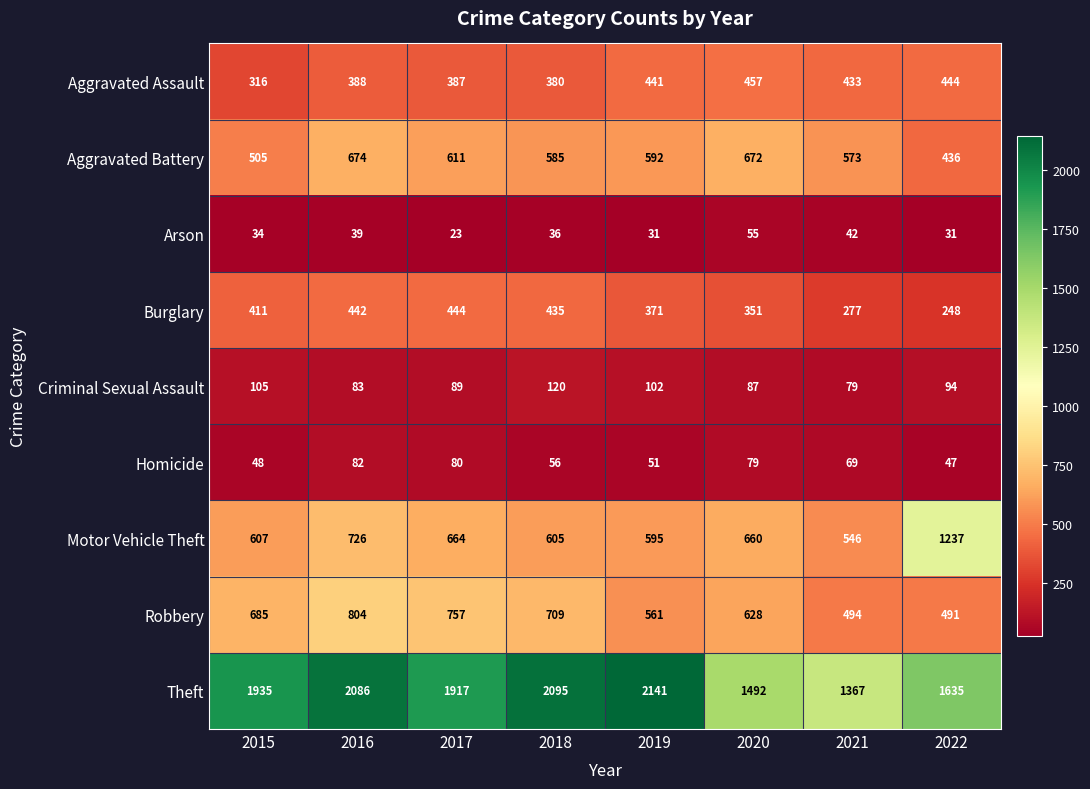

Which series has the largest range (max minus min)?

Theft